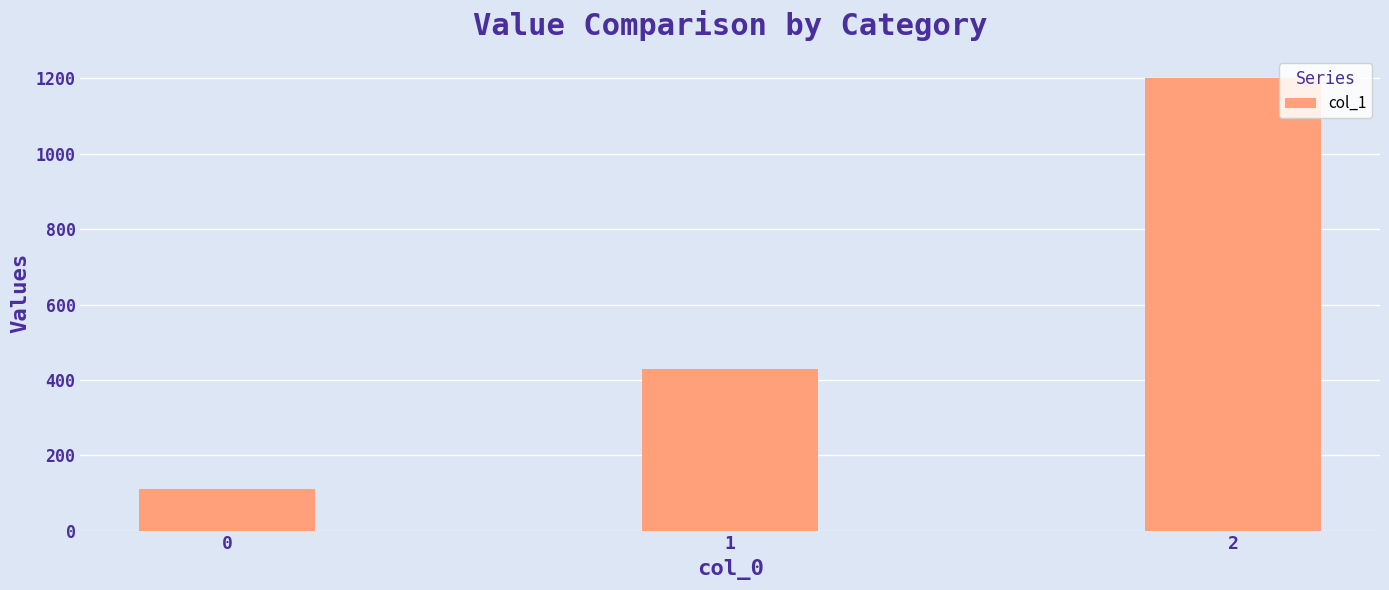

What is the smallest value displayed?

111.1